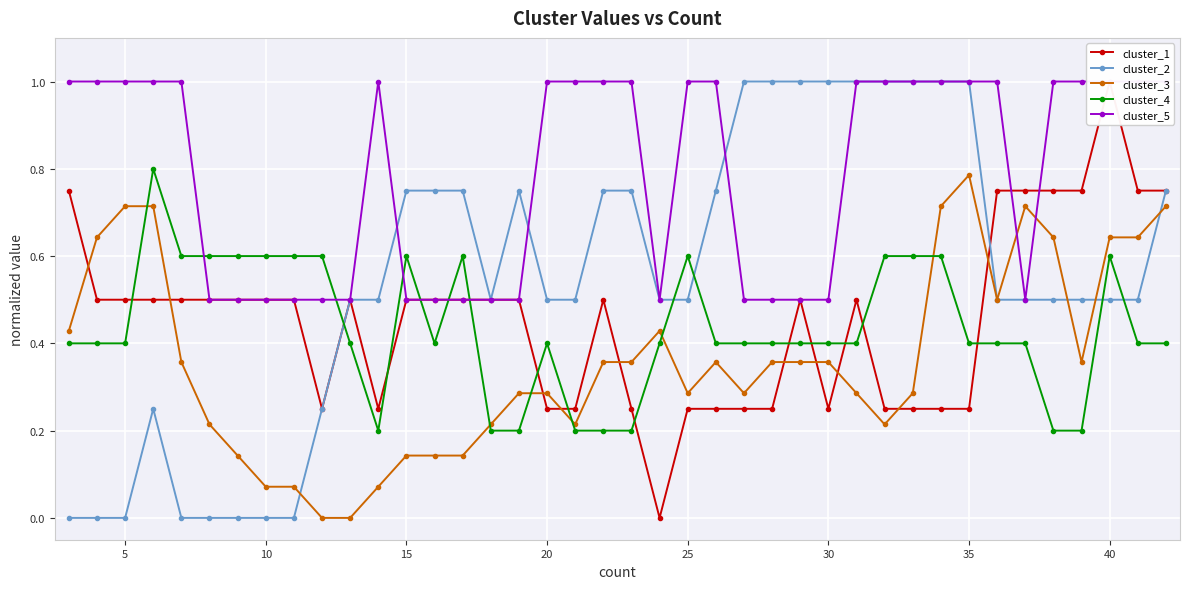

How many times do cluster_2 and cluster_4 cross each other?

5